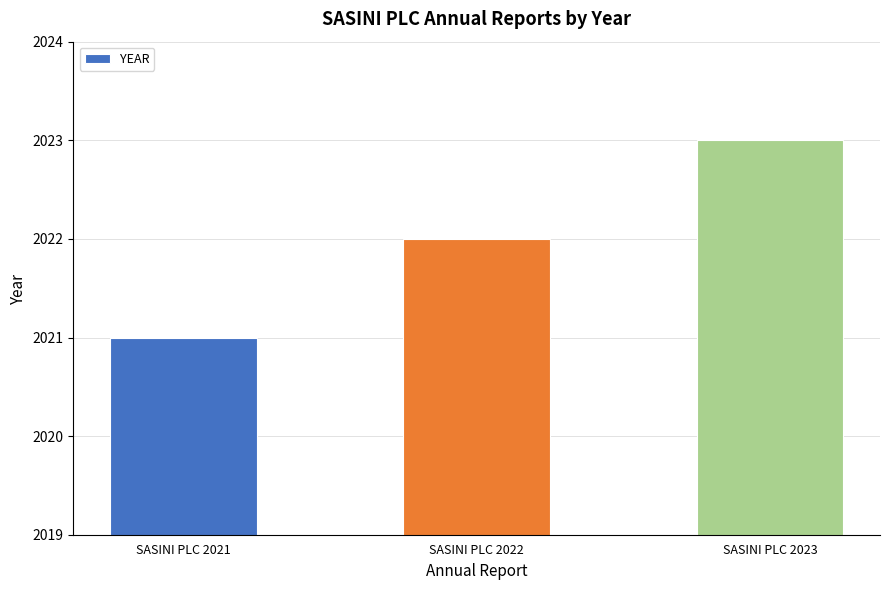

Rank the categories by value from lowest to highest.

SASINI PLC 2021, SASINI PLC 2022, SASINI PLC 2023